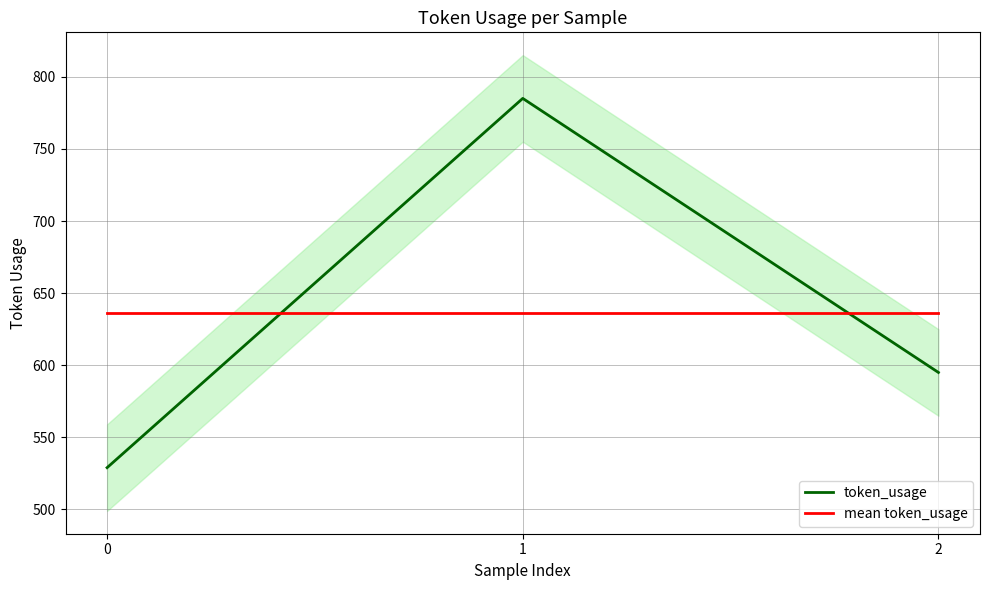

Rank the series at 0 from lowest to highest value.

token_usage, mean token_usage